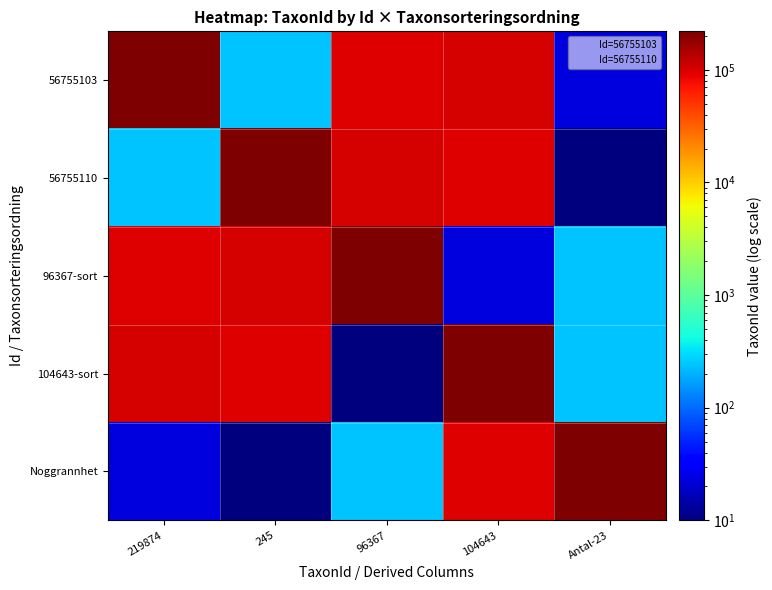

What is the spread (max minus min) of values at 245?

219864